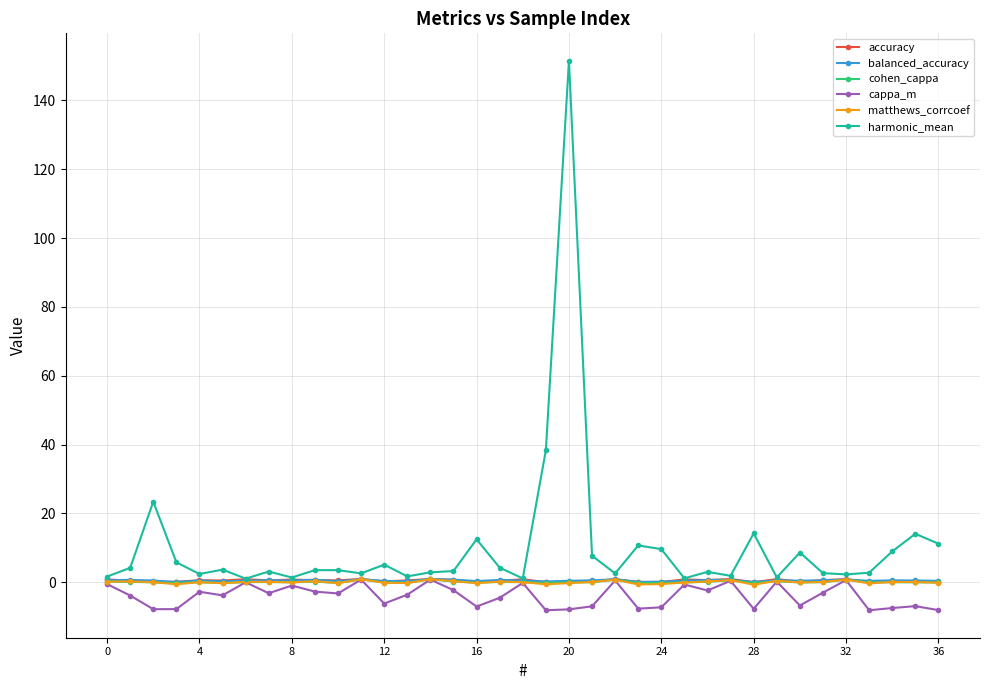

Which series has the largest range (max minus min)?

harmonic_mean